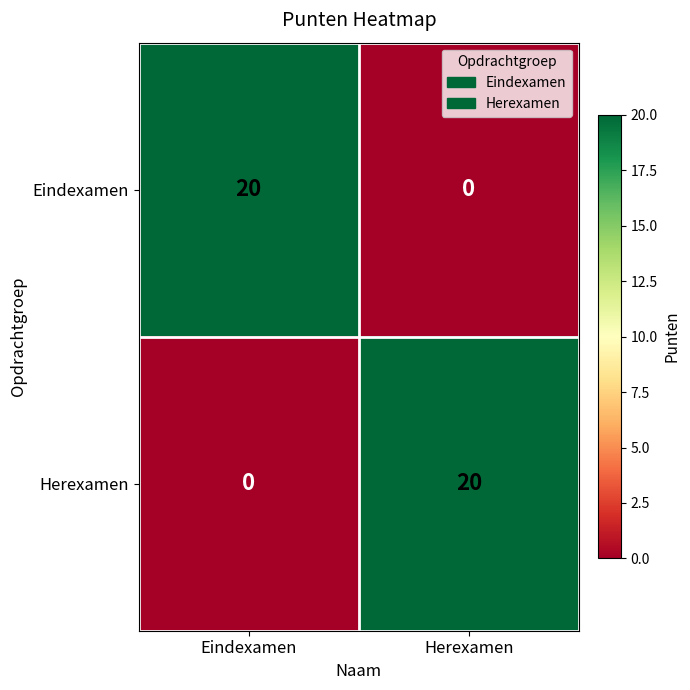

Reading left to right, list all the values displayed in this chart.

Eindexamen: Eindexamen=20	Herexamen=0
Herexamen: Eindexamen=0	Herexamen=20